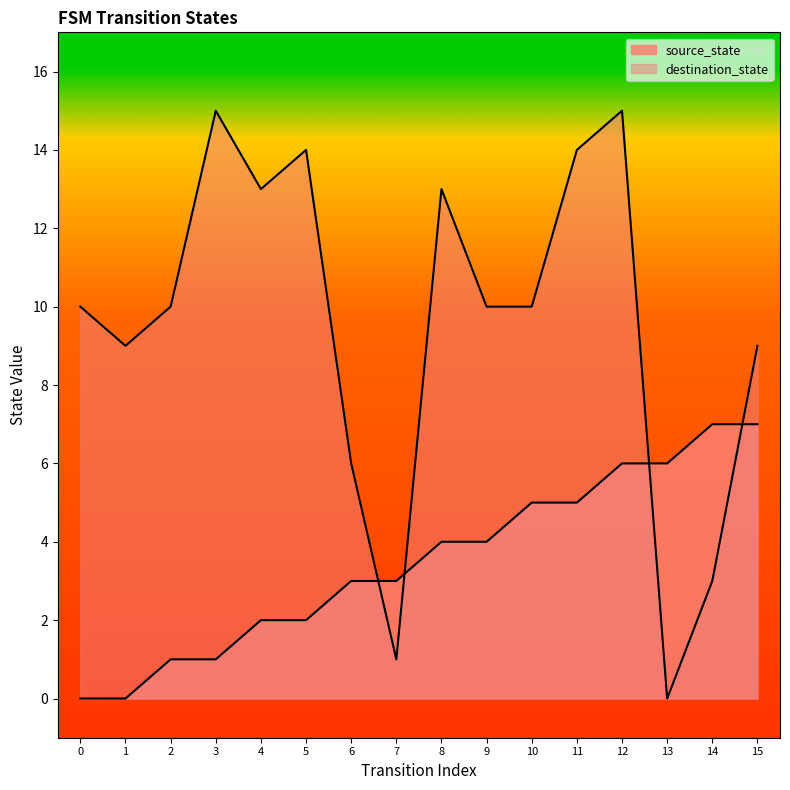

Which label corresponds to the largest value in the chart?

3